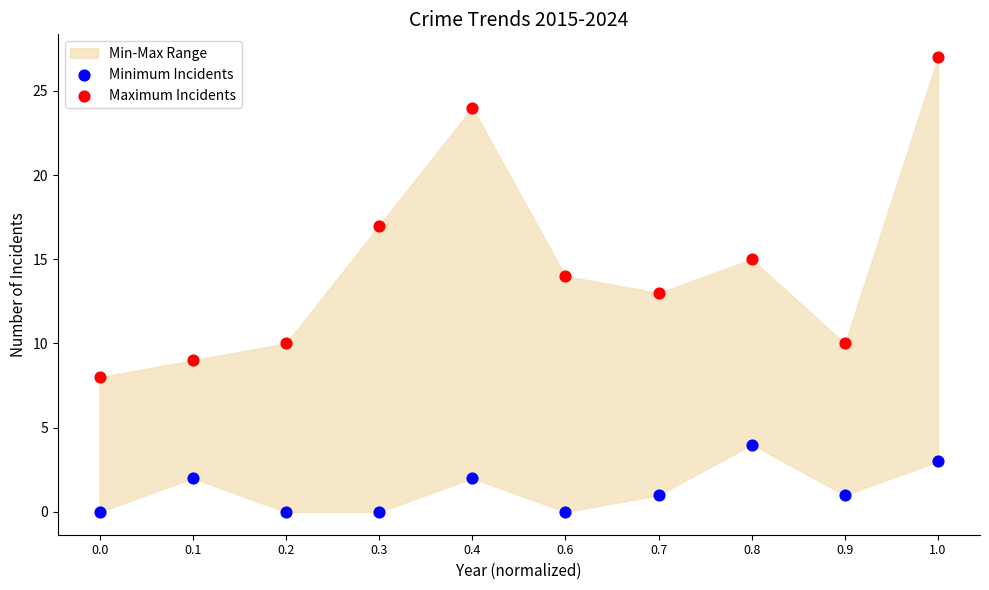

Which series reaches the maximum Y coordinate?

Maximum Incidents